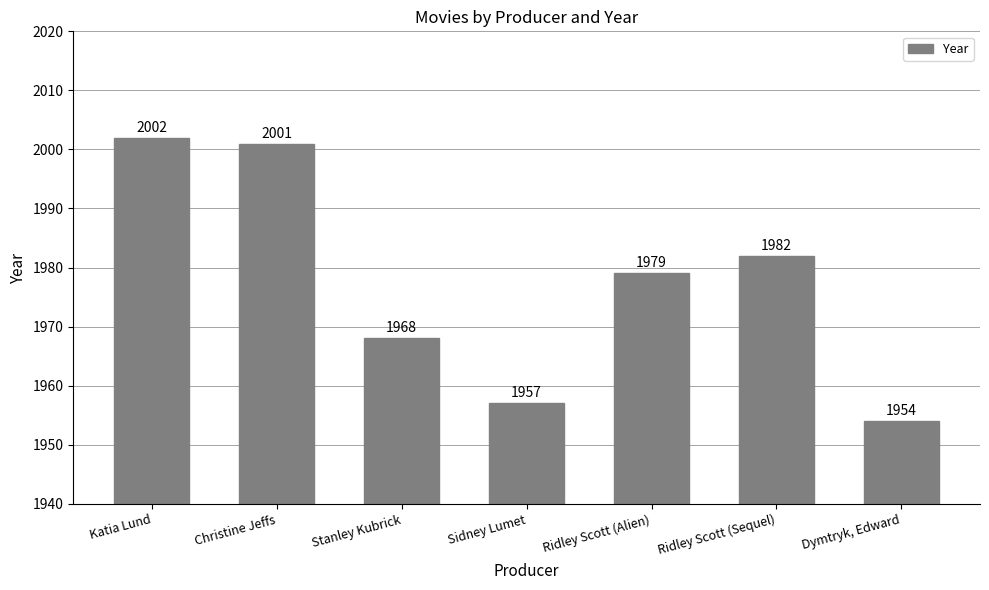

What position from the left is Ridley Scott (Sequel)?

6